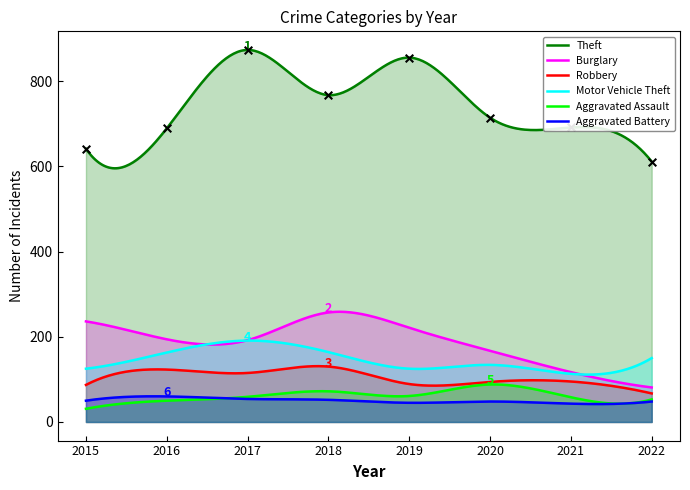

Which series contains the lowest Y value?

Aggravated Assault